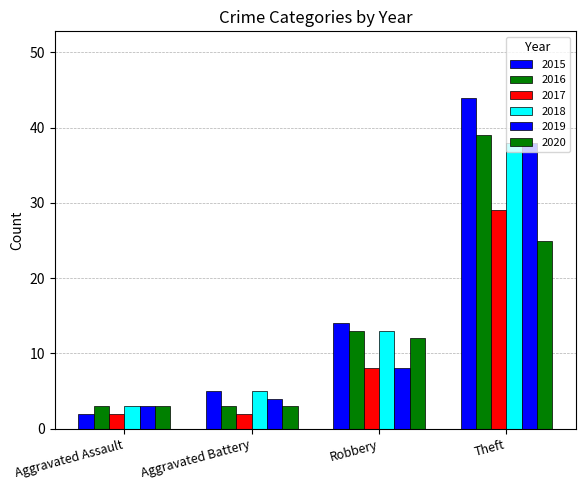

What is the lowest value of the 2019 series?

3